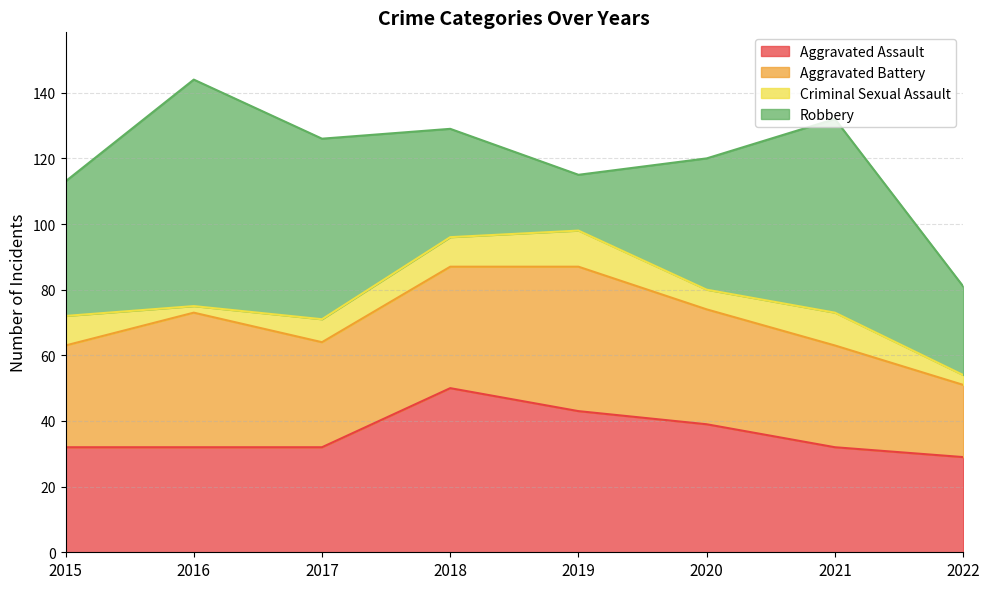

At which label does Aggravated Battery reach its minimum?

2022